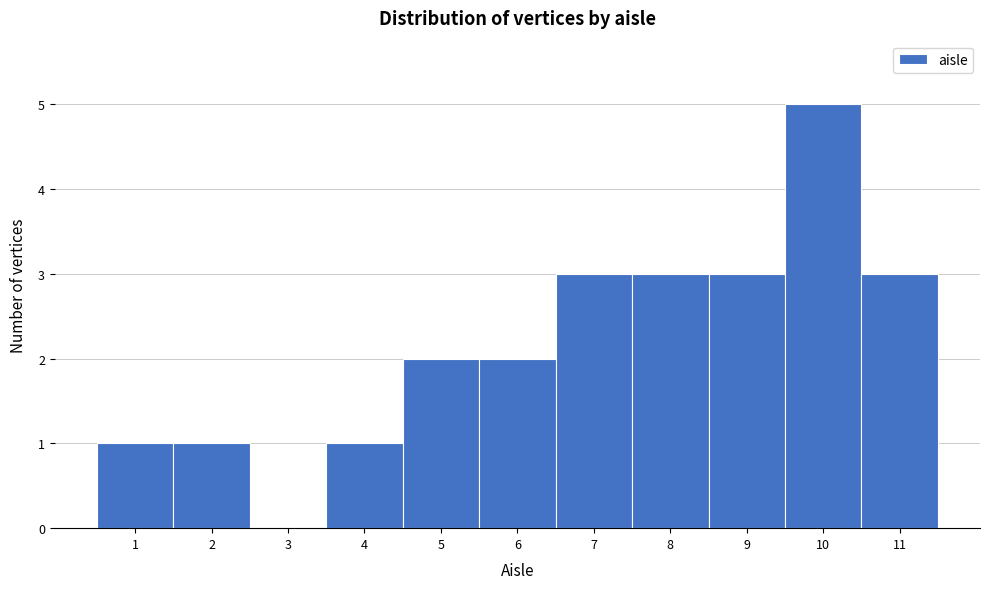

Over which range of the x-axis is the bar tallest?

9.5 to 10.5